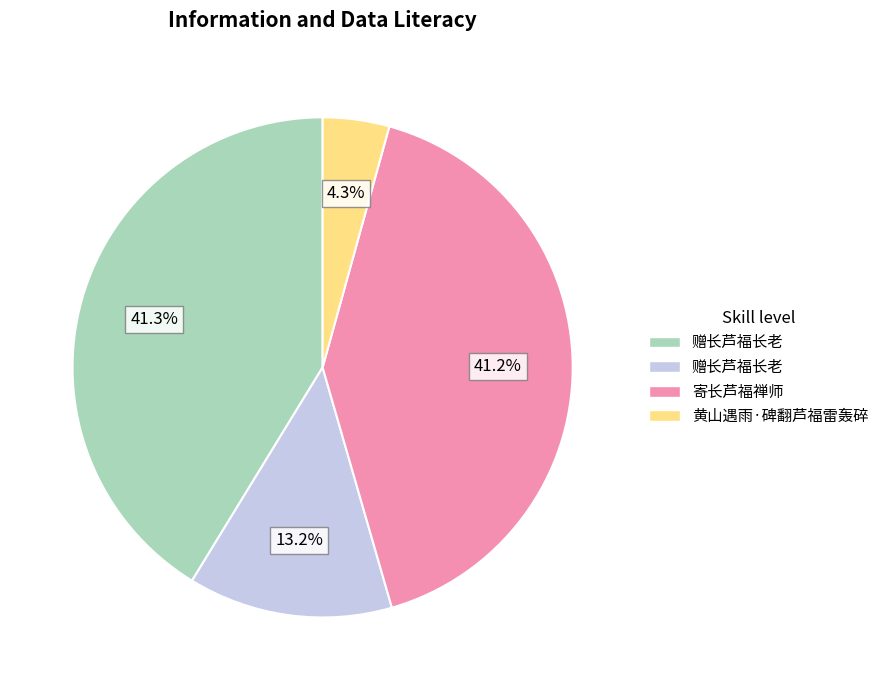

Is there any slice that represents more than half of the pie?

No